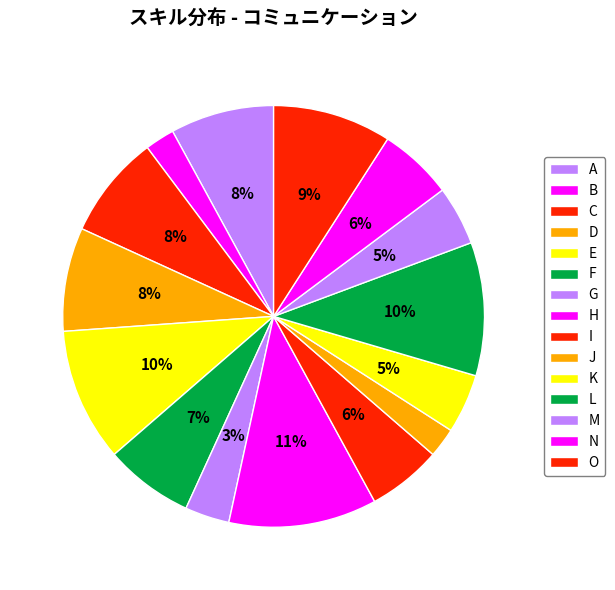

What portion of the pie excludes C?

92.0%